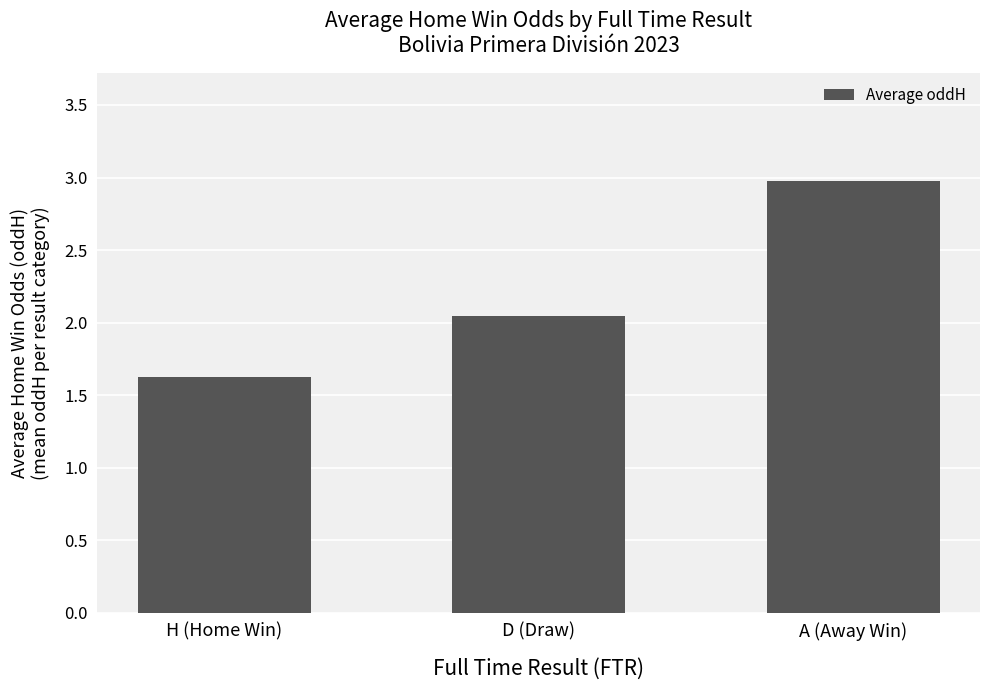

Rank the categories by value from highest to lowest.

A (Away Win), D (Draw), H (Home Win)